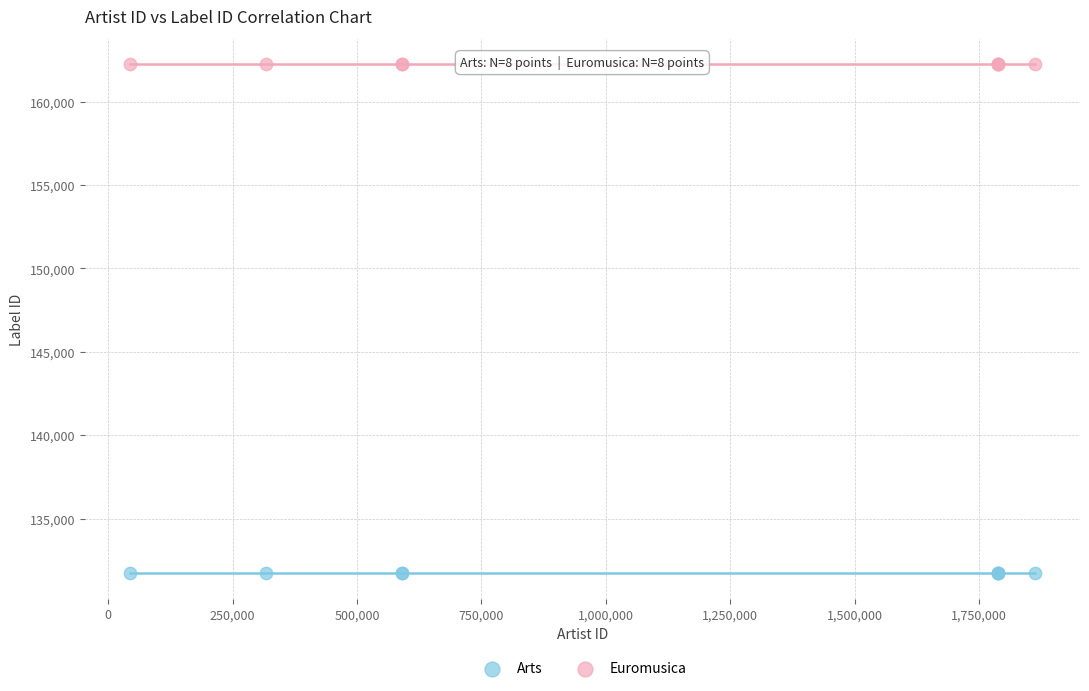

Which series contains the highest Y value?

Euromusica